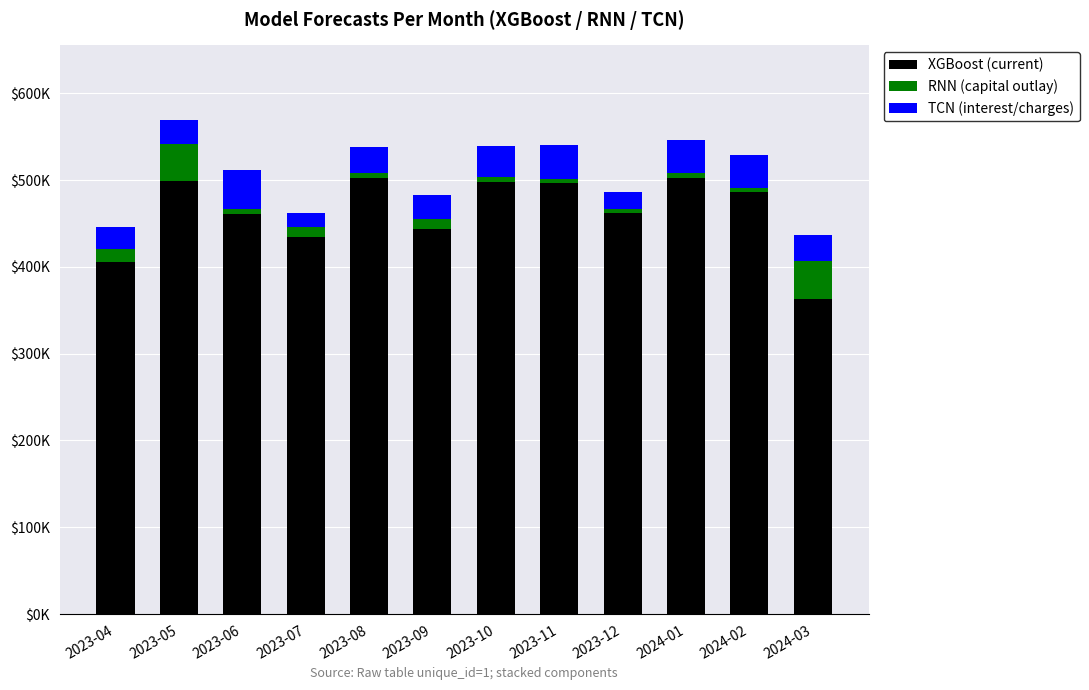

The value of TCN (interest/charges) at 2023-12 is 7.0. True or false?

False